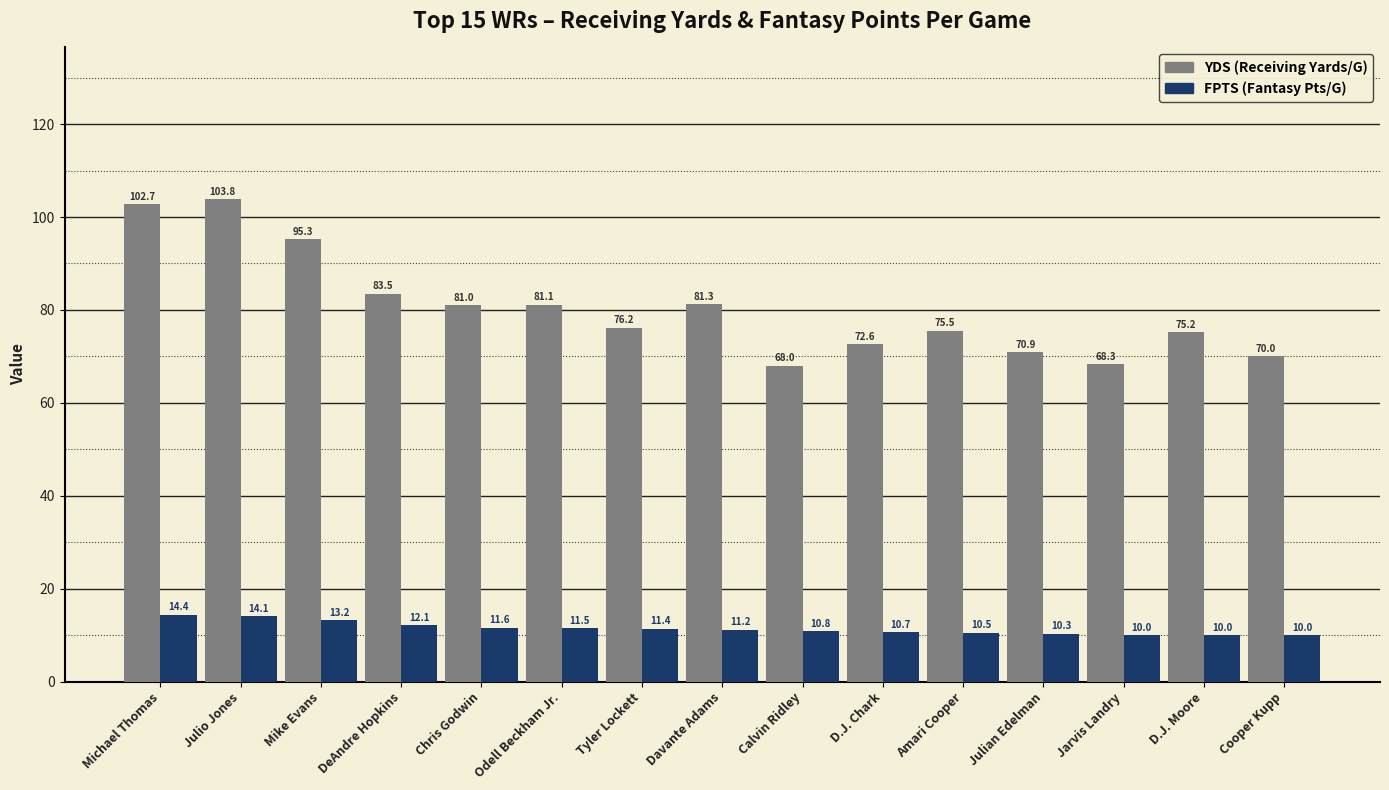

What is the difference between the highest and lowest values at Calvin Ridley?

57.2